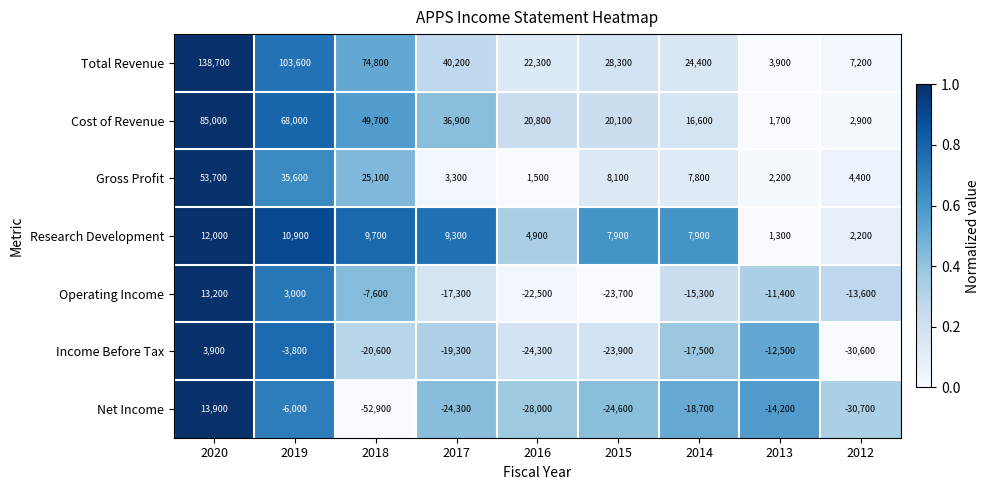

What is the average value of the Research Development series?

7344